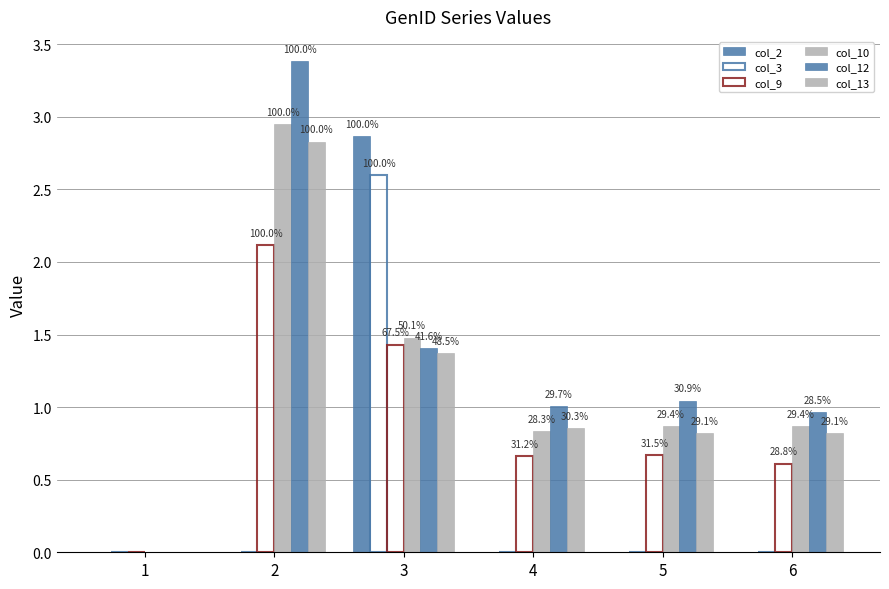

Are the bars grouped side by side (vs. stacked)?

Yes